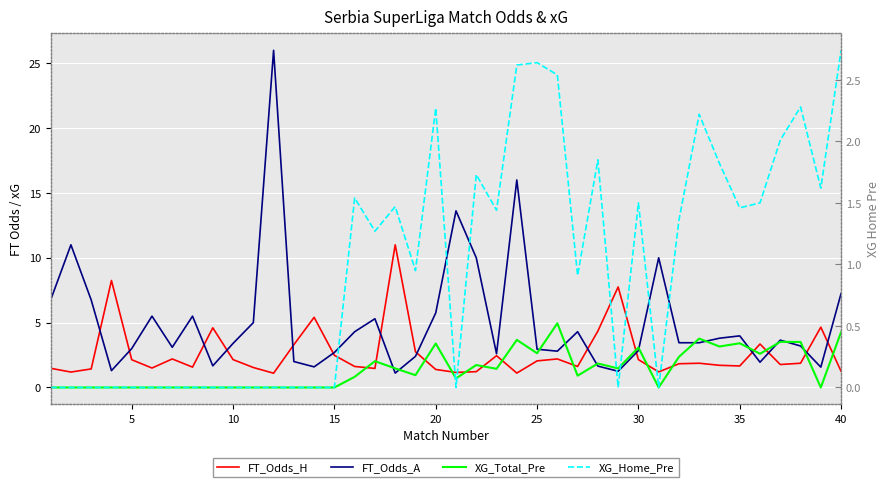

True or false: XG_Home_Pre and FT_Odds_A intersect in this chart.

True